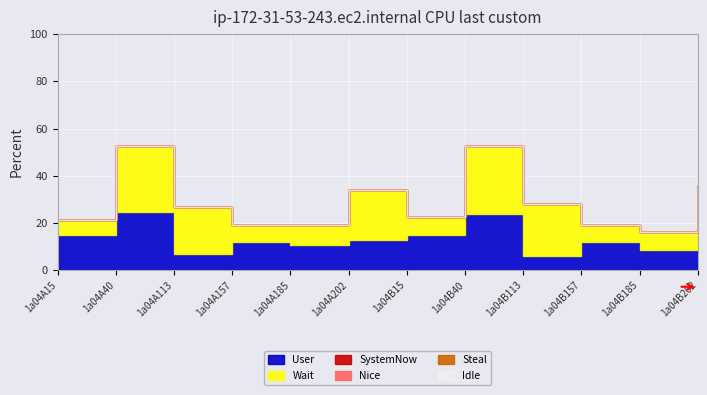

What is the total value across all series at 1a04B40?

52.5